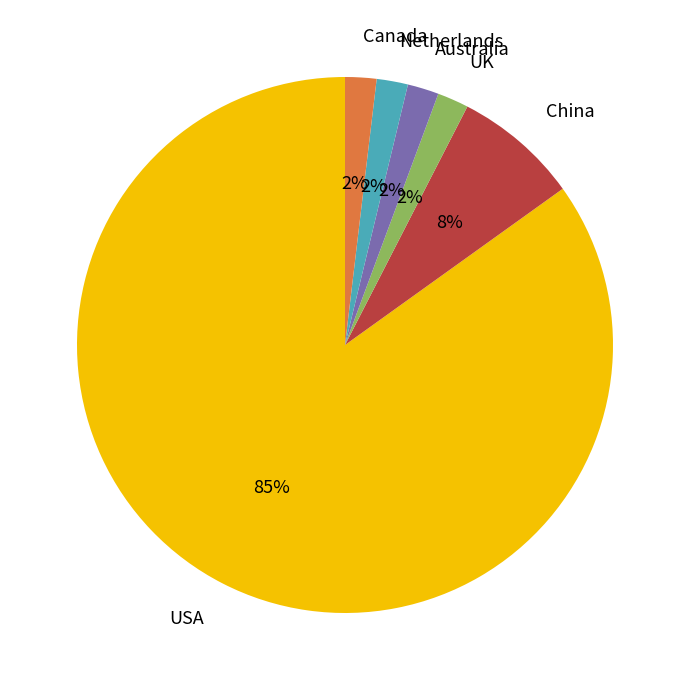

Does any single category account for the majority?

Yes